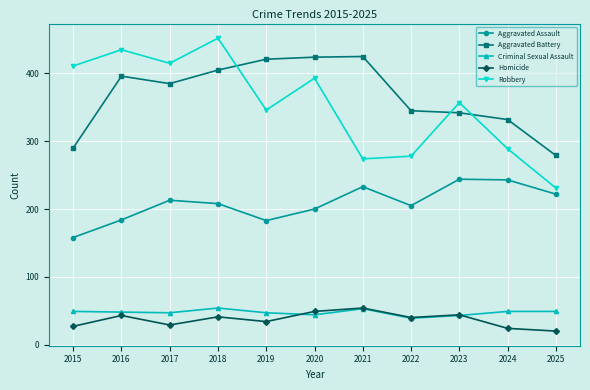

What is the value of the Criminal Sexual Assault point at the 1st from the left?

49